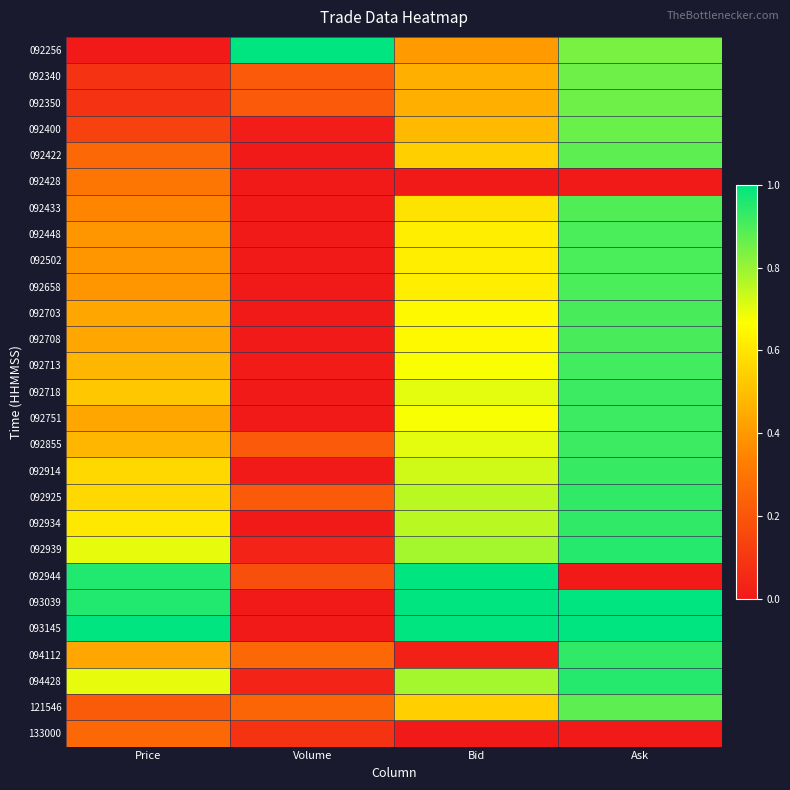

Reading left to right, list all the values displayed in this chart.

092256: Price=0.0	Volume=1.0	Bid=0.4	Ask=0.8
092340: Price=0.1	Volume=0.2	Bid=0.5	Ask=0.9
092350: Price=0.1	Volume=0.2	Bid=0.5	Ask=0.9
092400: Price=0.1	Volume=0.0	Bid=0.5	Ask=0.9
092422: Price=0.3	Volume=0.0	Bid=0.5	Ask=0.9
092428: Price=0.3	Volume=0.0	Bid=0.0	Ask=0.0
092433: Price=0.3	Volume=0.0	Bid=0.6	Ask=0.9
092448: Price=0.4	Volume=0.0	Bid=0.6	Ask=0.9
092502: Price=0.4	Volume=0.0	Bid=0.6	Ask=0.9
092658: Price=0.4	Volume=0.0	Bid=0.6	Ask=0.9
092703: Price=0.4	Volume=0.0	Bid=0.6	Ask=0.9
092708: Price=0.4	Volume=0.0	Bid=0.6	Ask=0.9
092713: Price=0.5	Volume=0.0	Bid=0.7	Ask=0.9
092718: Price=0.5	Volume=0.0	Bid=0.7	Ask=0.9
092751: Price=0.4	Volume=0.0	Bid=0.7	Ask=0.9
092855: Price=0.5	Volume=0.2	Bid=0.7	Ask=0.9
092914: Price=0.6	Volume=0.0	Bid=0.7	Ask=0.9
092925: Price=0.6	Volume=0.2	Bid=0.8	Ask=0.9
092934: Price=0.6	Volume=0.0	Bid=0.8	Ask=0.9
092939: Price=0.7	Volume=0.0	Bid=0.8	Ask=0.9
092944: Price=1.0	Volume=0.2	Bid=1.0	Ask=0.0
093039: Price=1.0	Volume=0.0	Bid=1.0	Ask=1.0
093145: Price=1.0	Volume=0.0	Bid=1.0	Ask=1.0
094112: Price=0.4	Volume=0.3	Bid=0.0	Ask=0.9
094428: Price=0.7	Volume=0.0	Bid=0.8	Ask=0.9
121546: Price=0.2	Volume=0.2	Bid=0.5	Ask=0.9
133000: Price=0.3	Volume=0.1	Bid=0.0	Ask=0.0